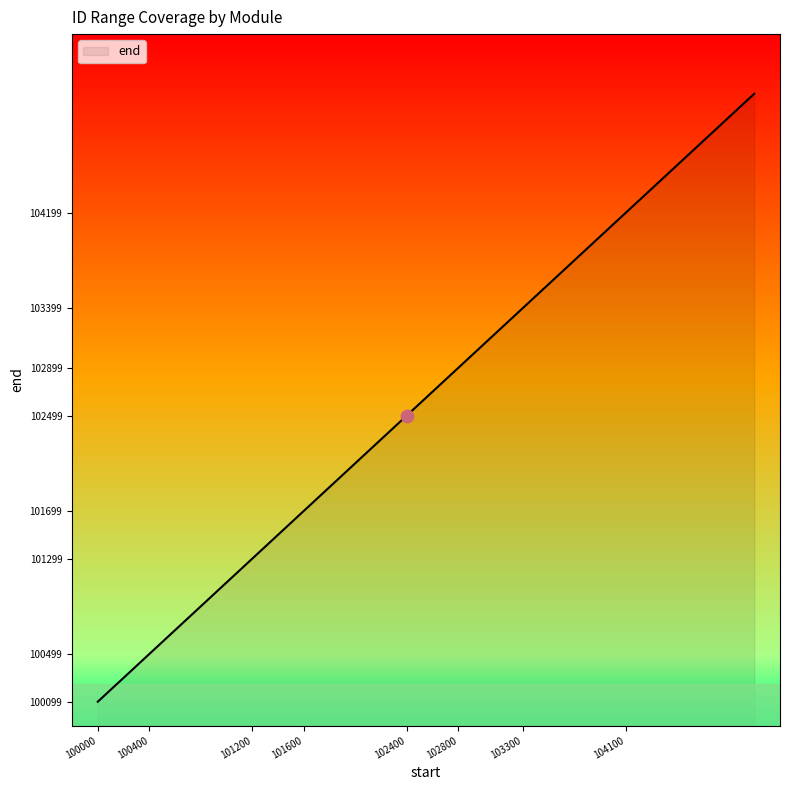

What is the smallest value displayed?

100099